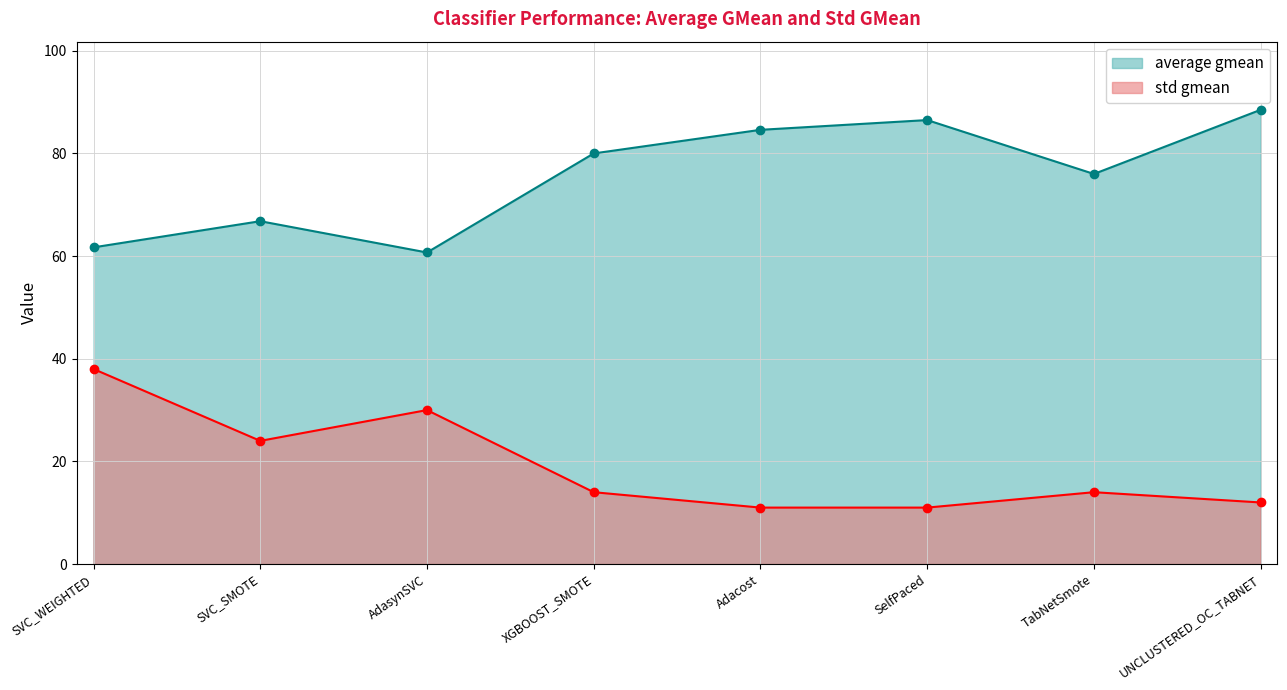

How many lines are shown in the chart?

2